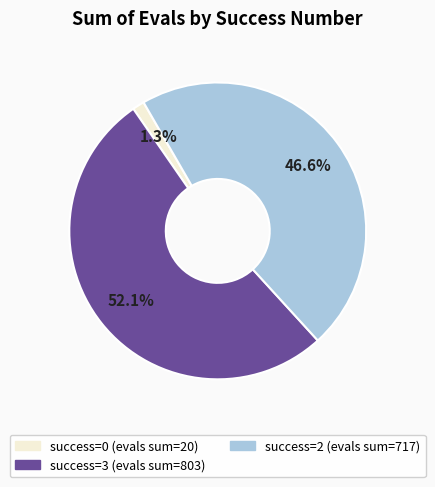

Is there any slice that represents more than half of the pie?

Yes